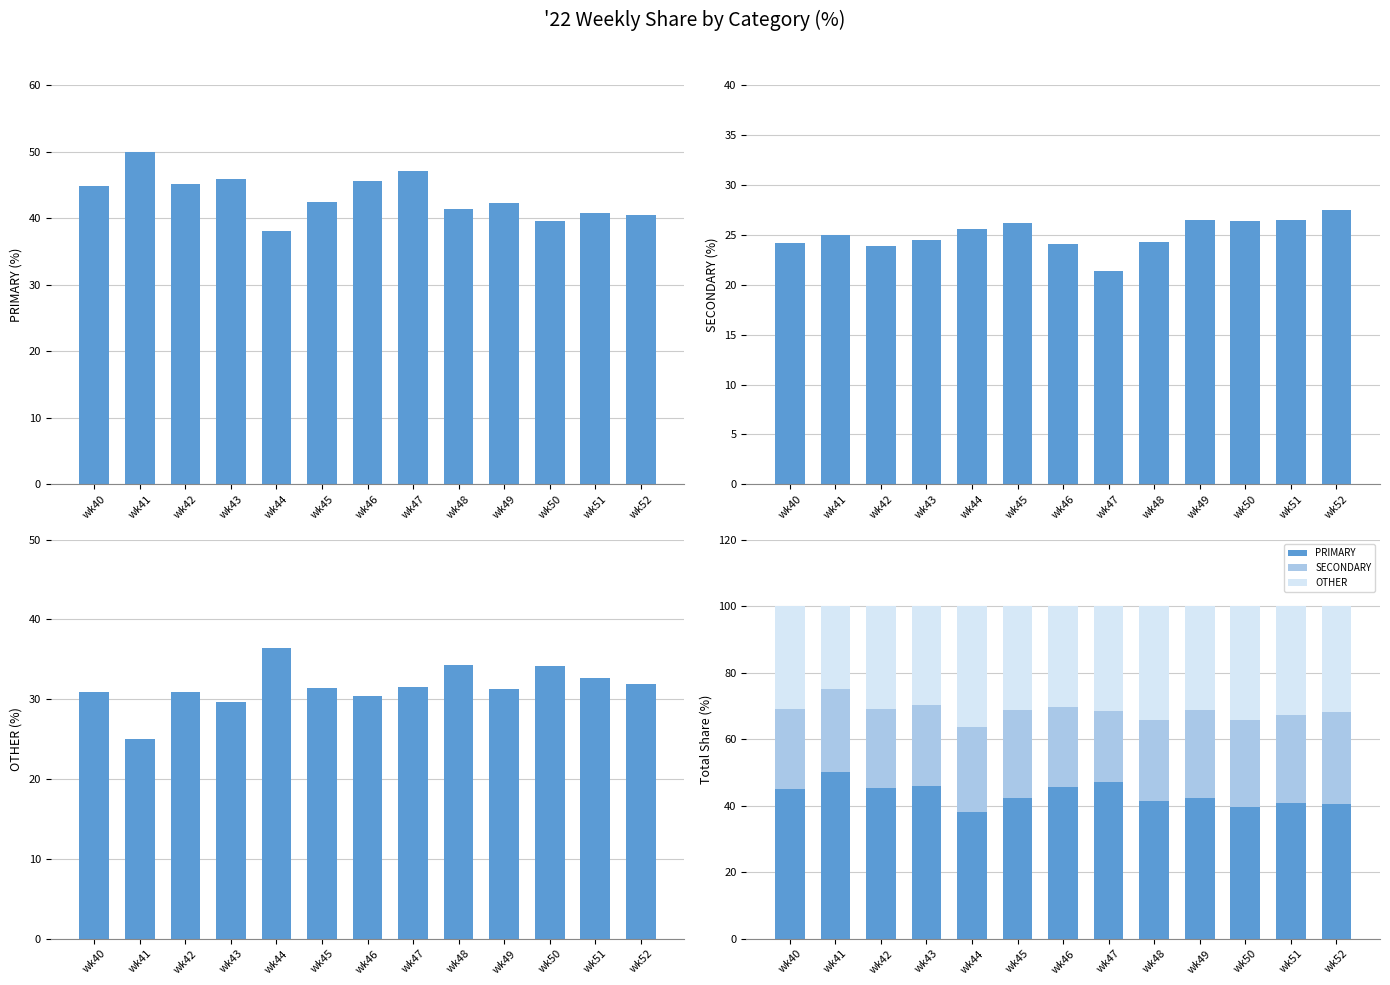

What is the sum of the OTHER values at wk44 and wk49?

67.7